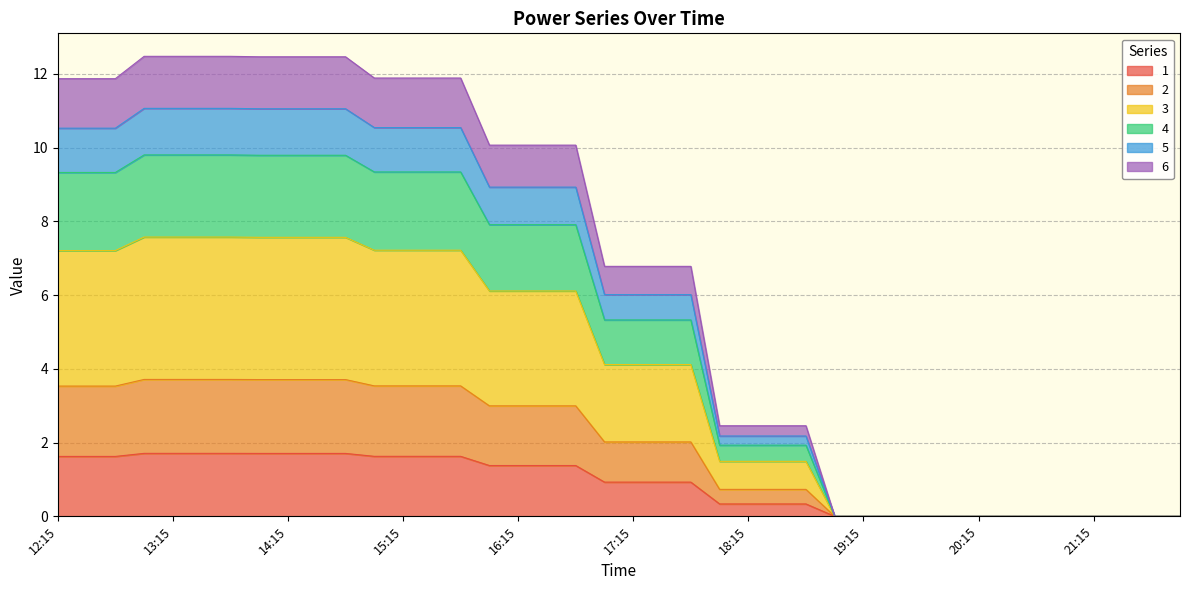

What is the highest value of the 1 series?

1.7